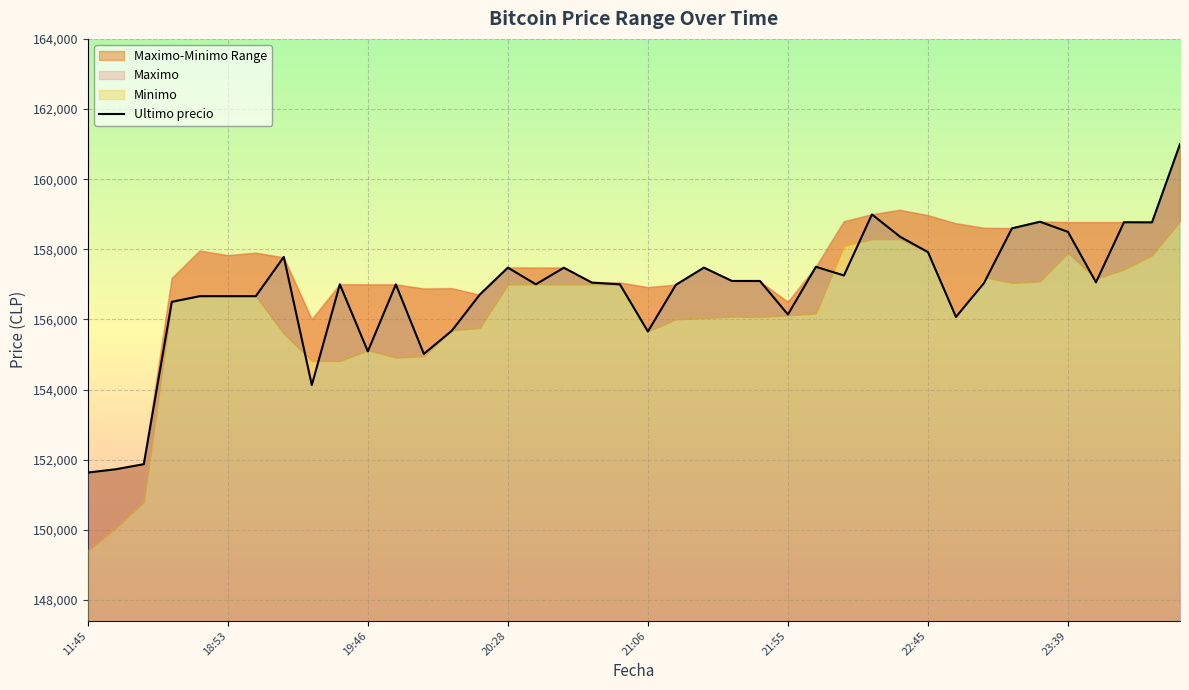

At which category does the chart reach its peak across all series?

39